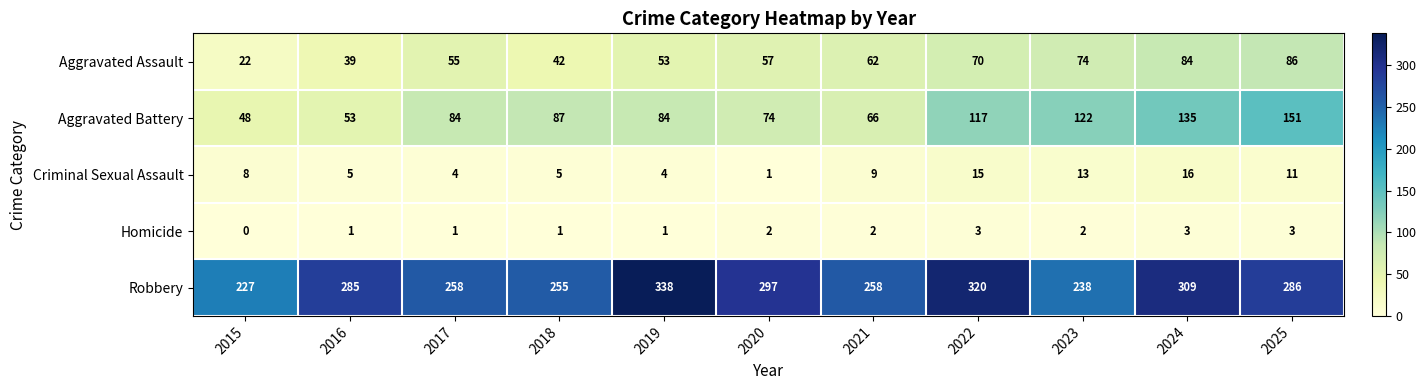

At how many categories does at least one series exceed 336?

1